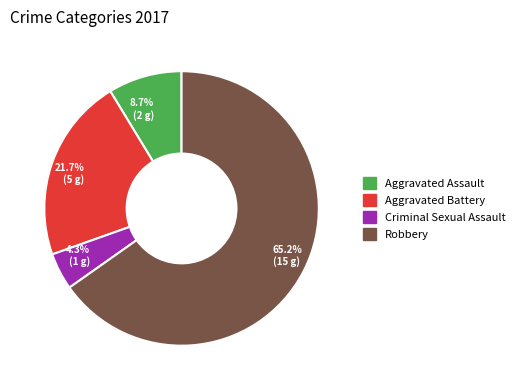

Is there a majority slice in this chart?

Yes